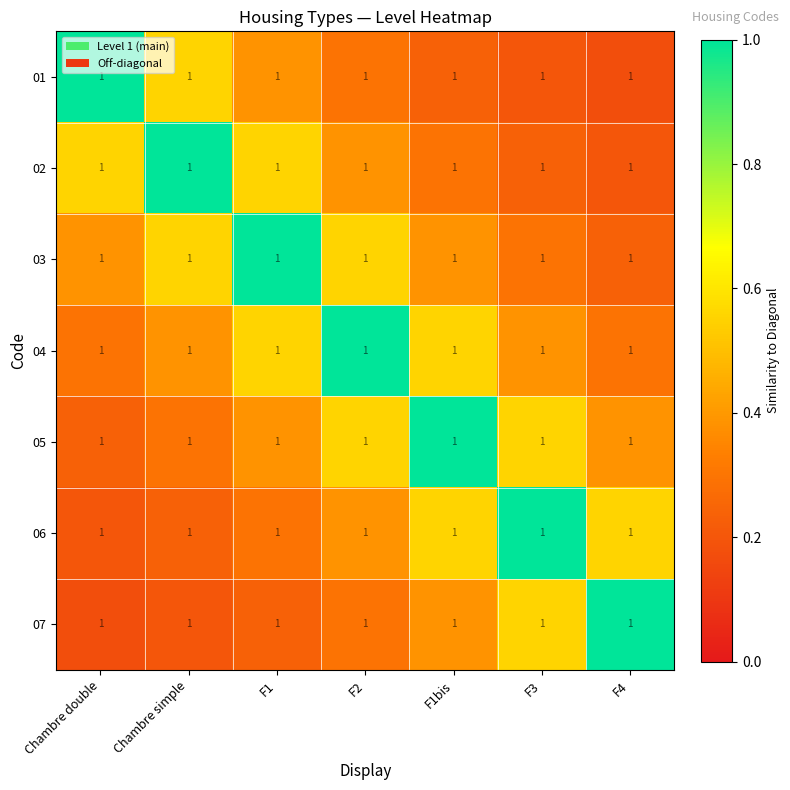

What is the sum of all 02 values?

3.2